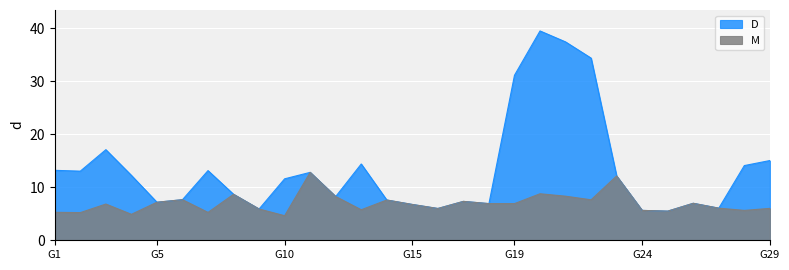

Where does the D series first go above 11?

G1